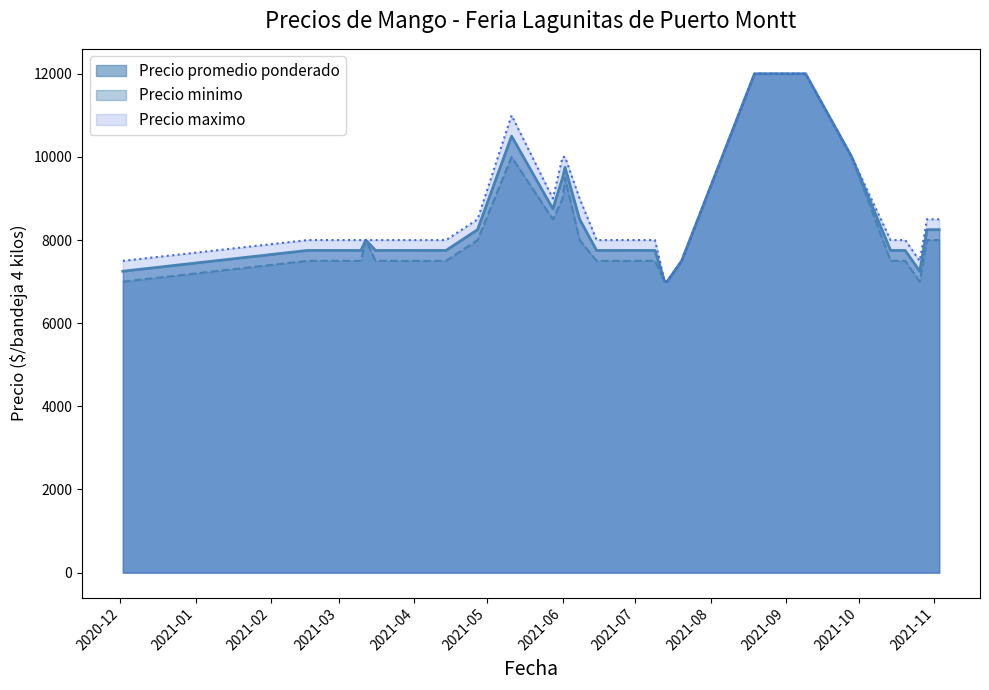

List the labels in order of Precio minimo value, smallest first.

2021-10-26, 2021-07-14, 2021-07-13, 2020-12-02, 2021-02-23, 2021-06-15, 2021-02-26, 2021-03-30, 2021-02-16, 2021-03-10, 2021-03-09, 2021-03-16, 2021-07-20, 2021-03-03, 2021-04-13, 2021-06-18, 2021-03-02, 2021-10-20, 2021-04-14, 2021-10-19, 2021-10-14, 2021-07-09, 2021-11-03, 2021-03-12, 2021-10-29, 2021-06-08, 2021-04-27, 2021-05-28, 2021-06-01, 2021-06-02, 2021-09-28, 2021-05-11, 2021-08-24, 2021-08-20, 2021-08-30, 2021-08-26, 2021-09-09, 2021-08-27, 2021-08-19, 2021-09-07